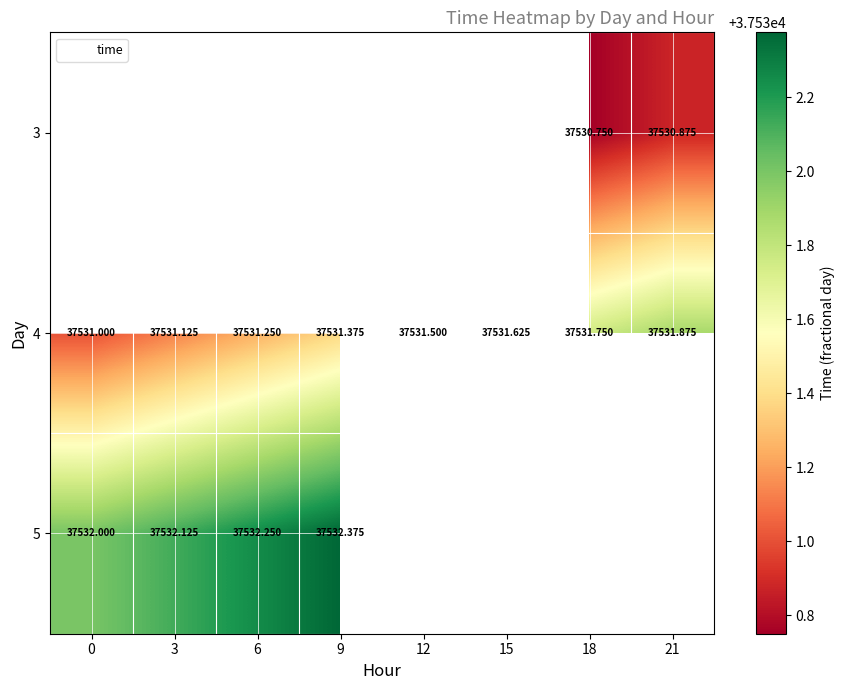

How many distinct data groups are displayed?

3